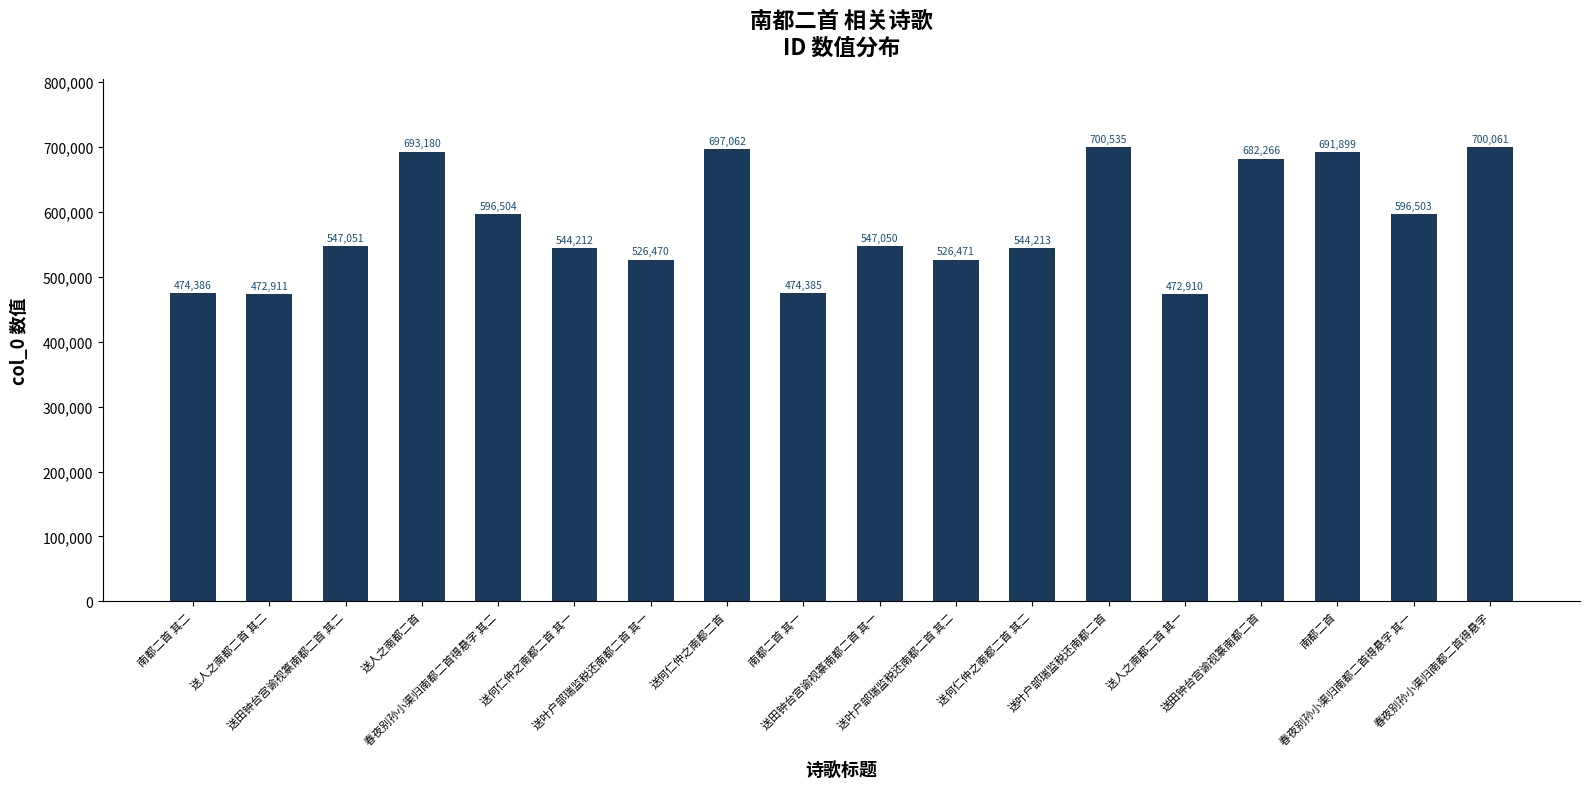

What is the change in value from 送叶户部瑞监税还南都二首 其一 to 送叶户部瑞监税还南都二首 其二?

+1